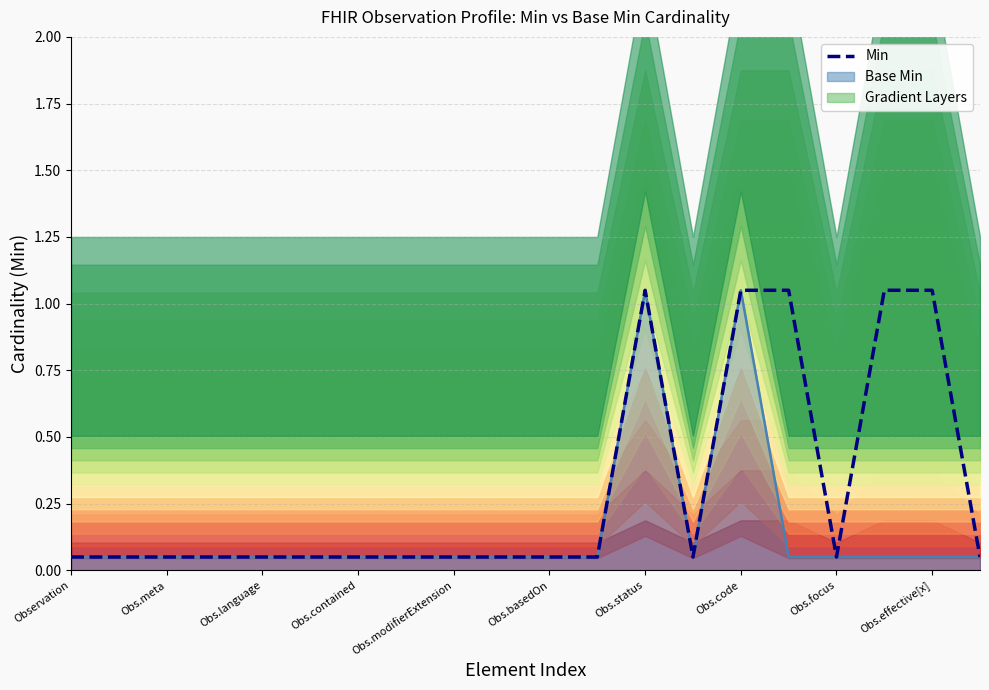

What is the value of the 20th point from the left?

0.1